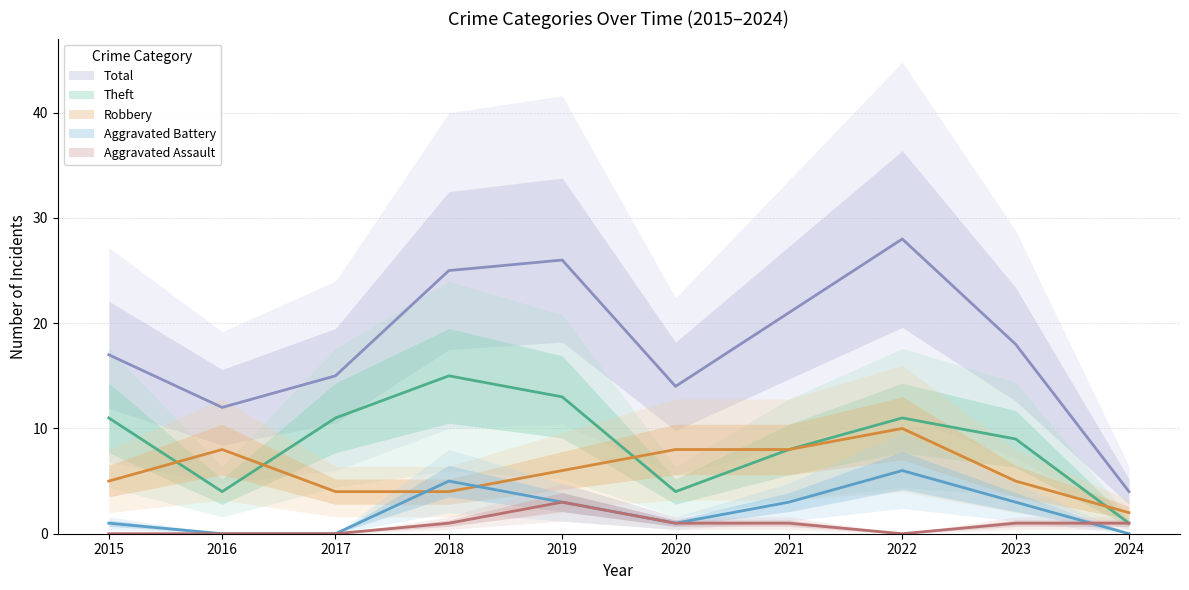

Is this an area chart (filled region under the line)?

No